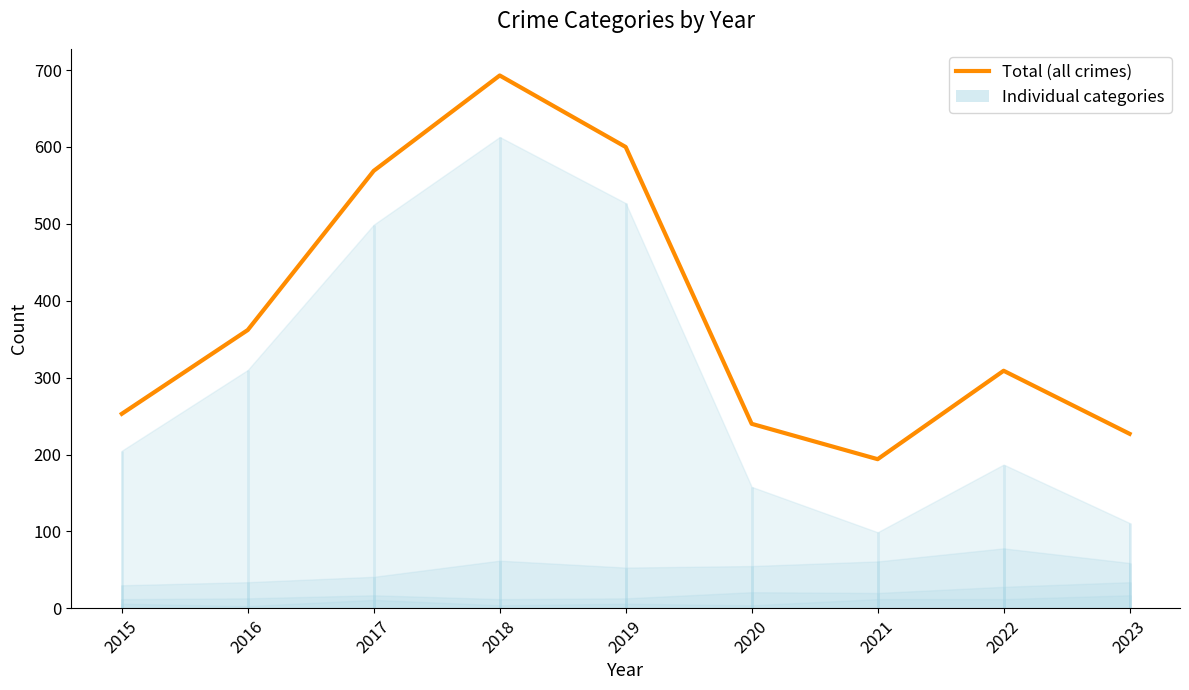

Rank the categories by value from lowest to highest.

2021, 2023, 2020, 2015, 2022, 2016, 2017, 2019, 2018